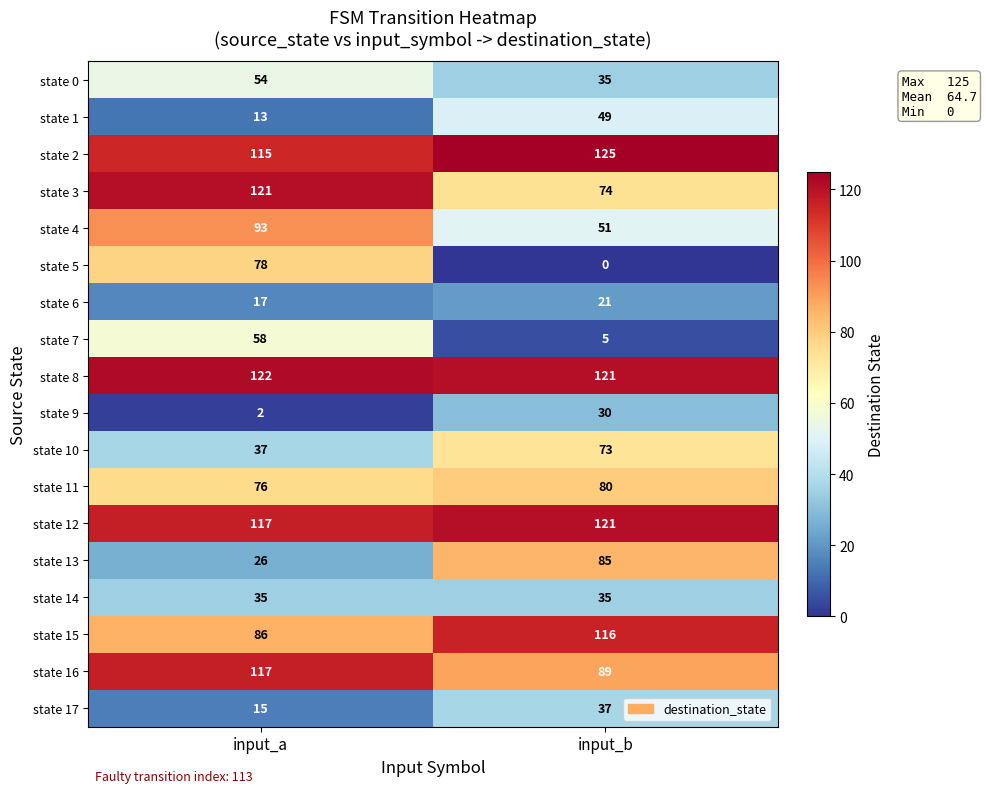

What is the difference between the highest and lowest values at input_a?

120